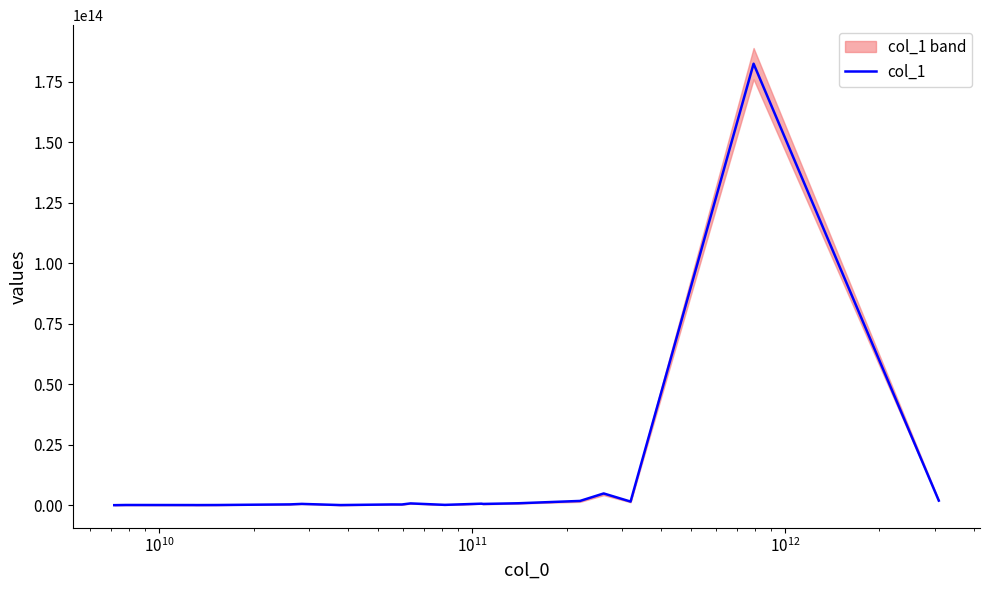

What is the value of the 17th point from the left?

4864917922184